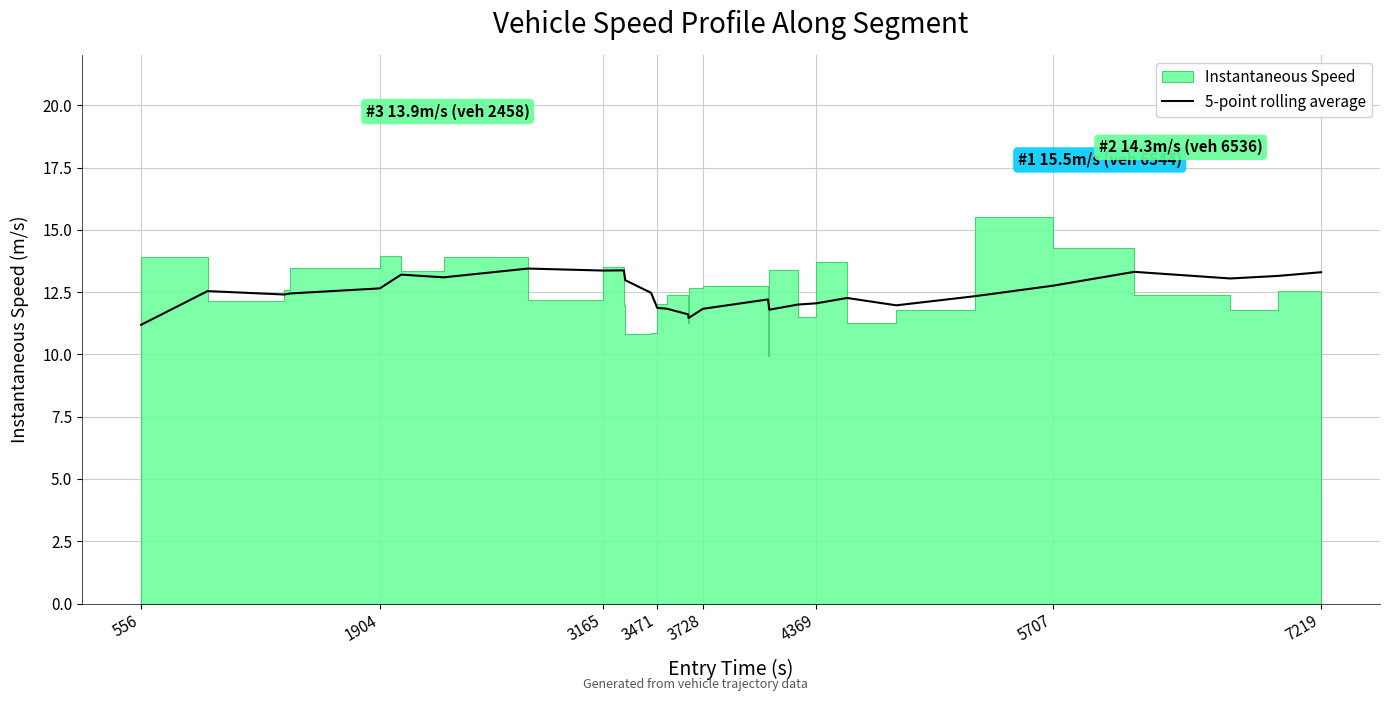

What is the maximum value for 5-point rolling average?

13.4